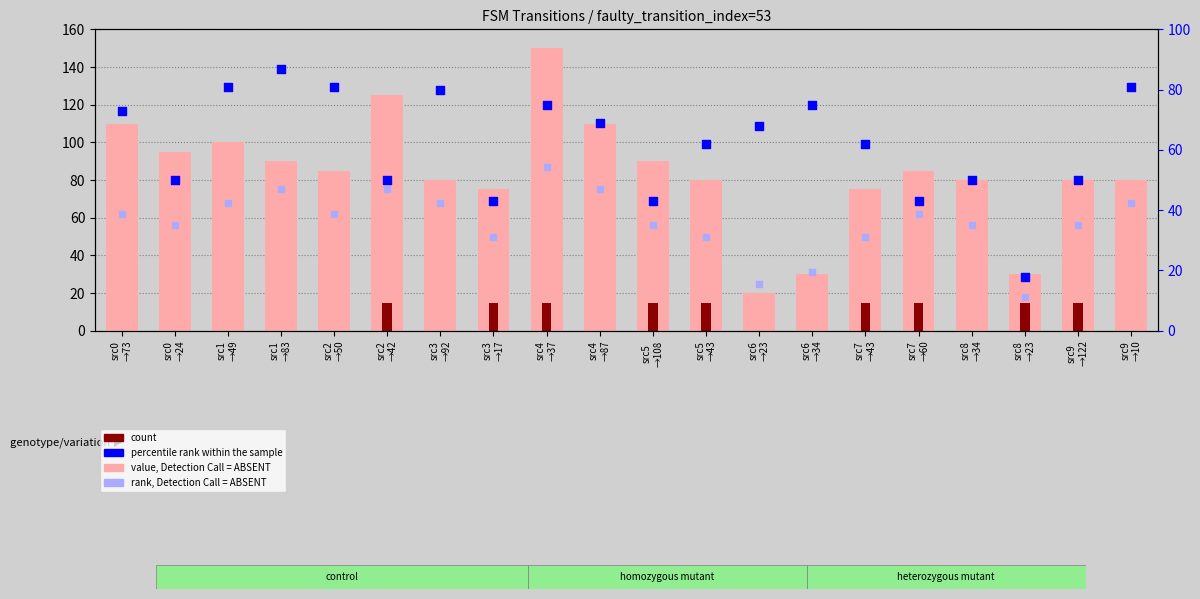

What is the total value across all series at src2
→42?

236.9